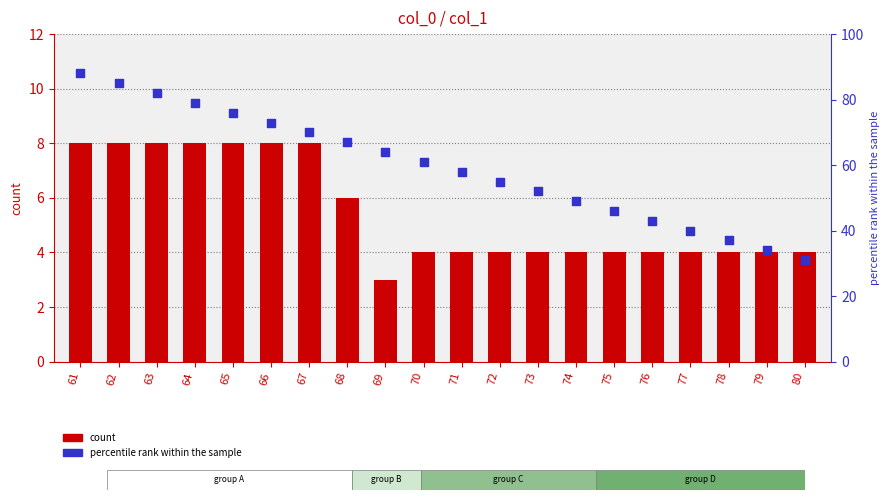

Which series contains the lowest Y value?

count